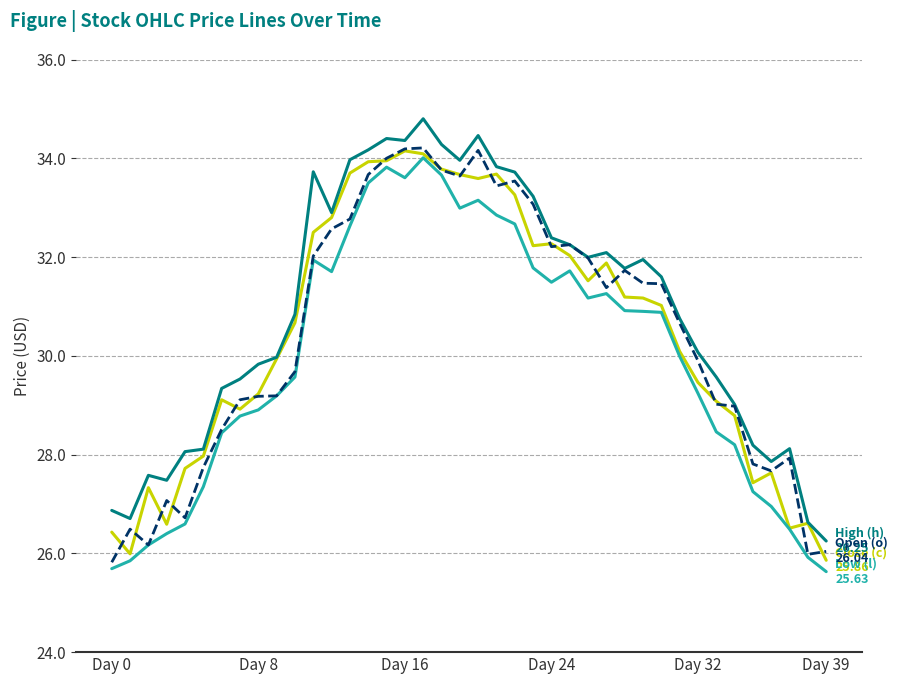

What is the greatest value displayed?

34.8